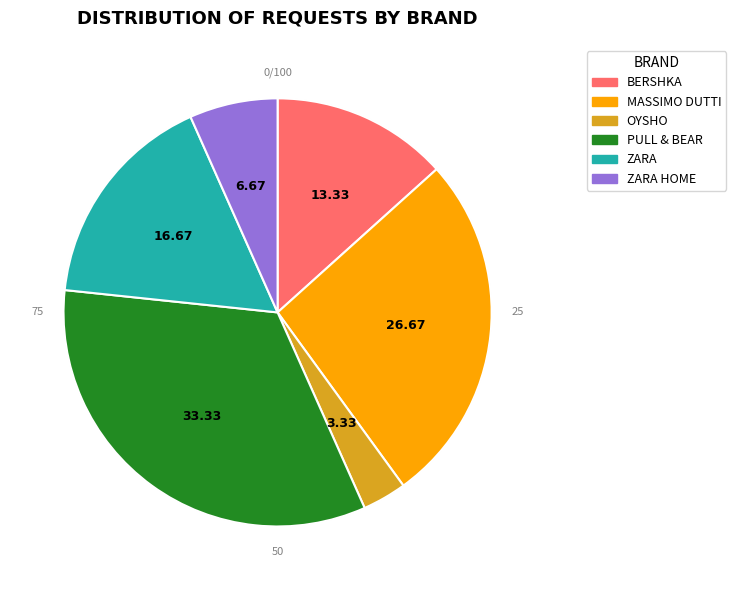

True or false: ZARA HOME accounts for 1% of the total.

False